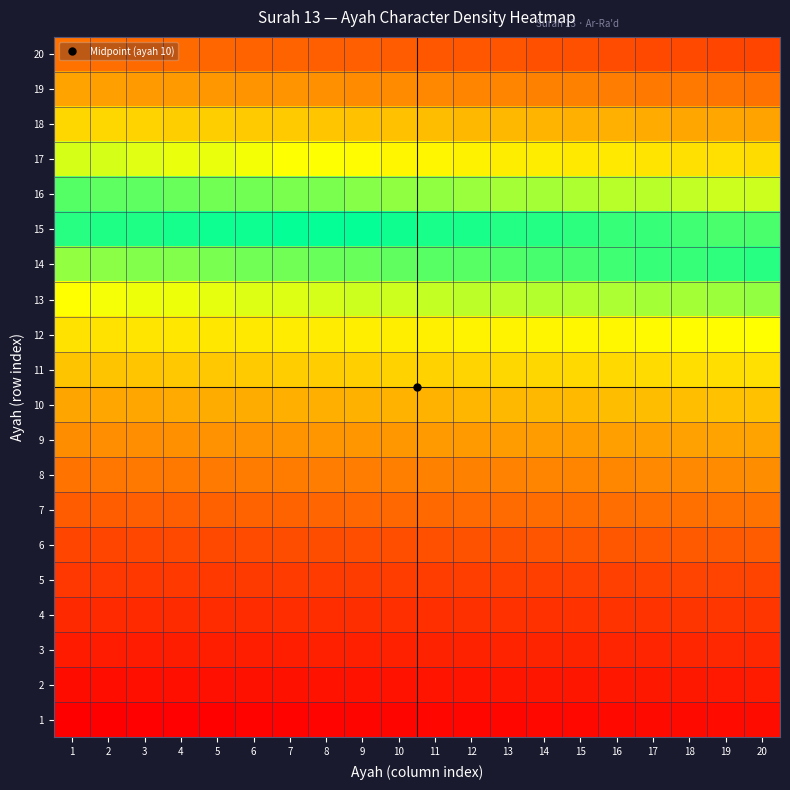

Which series has the largest range (max minus min)?

11